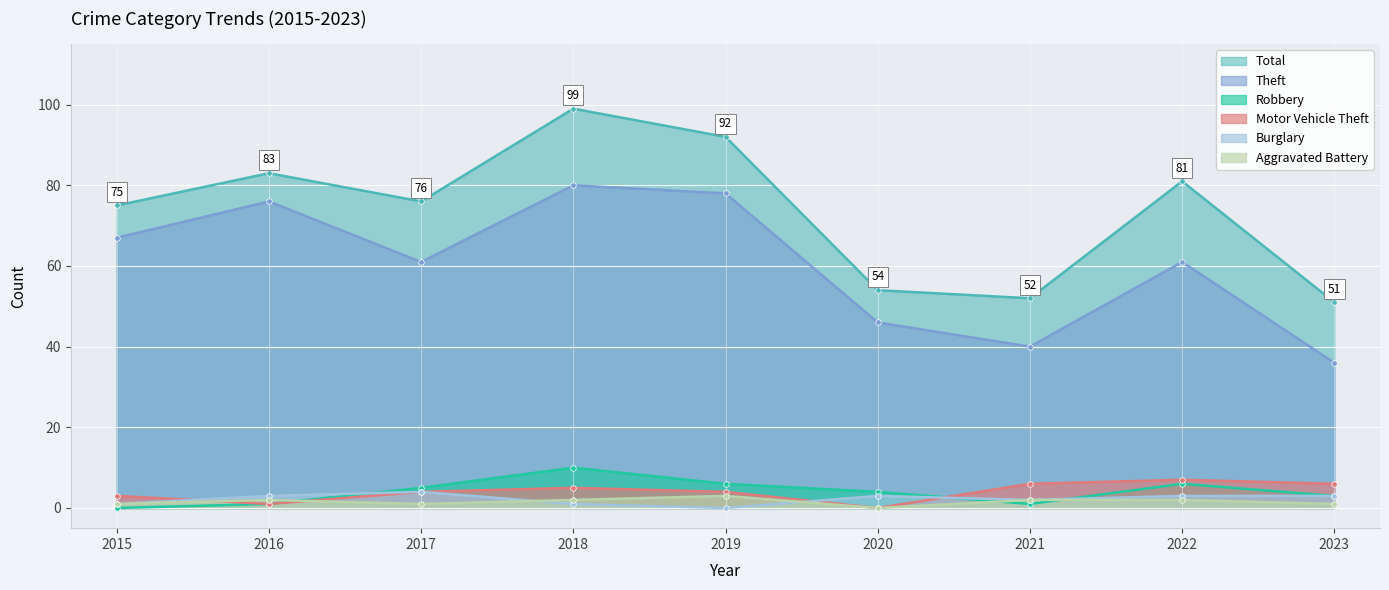

True or false: Robbery and Total intersect in this chart.

False